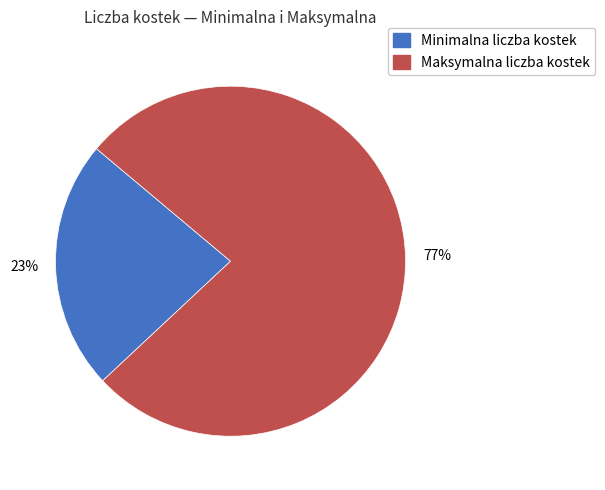

How many slices are in this pie chart?

2